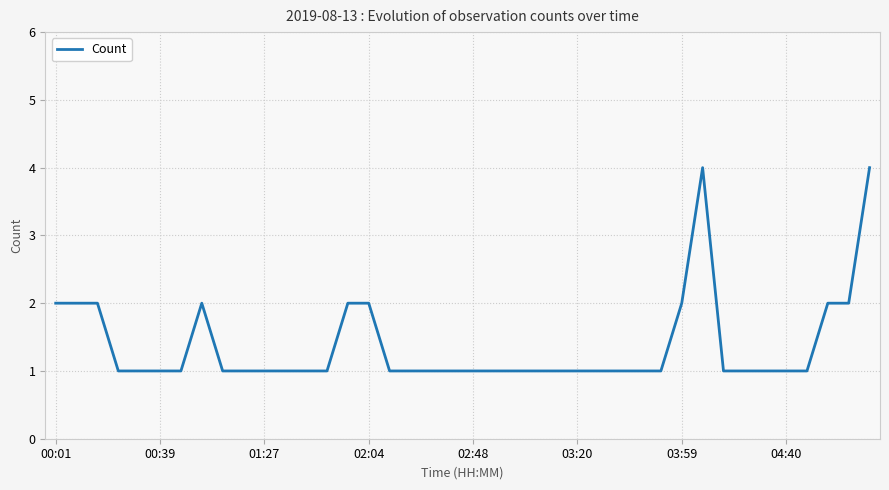

Count the number of data series in this chart.

1